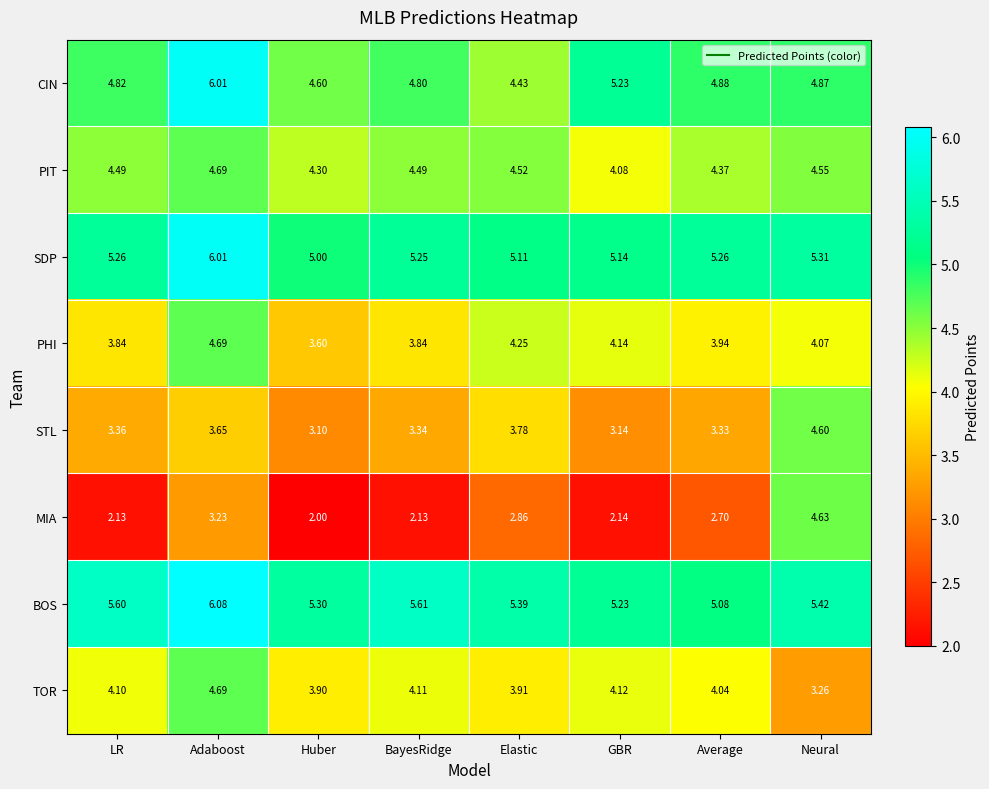

Between Elastic and Neural, which series saw the biggest shift?

MIA